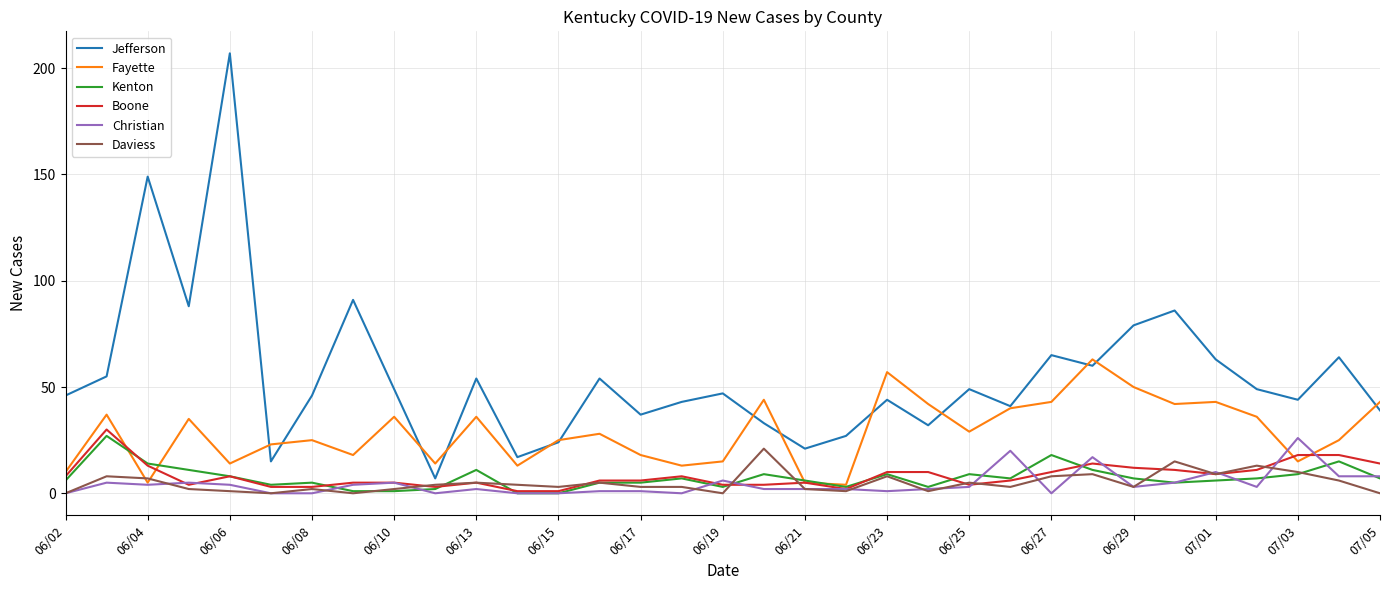

Which series has the largest total across all categories?

Jefferson